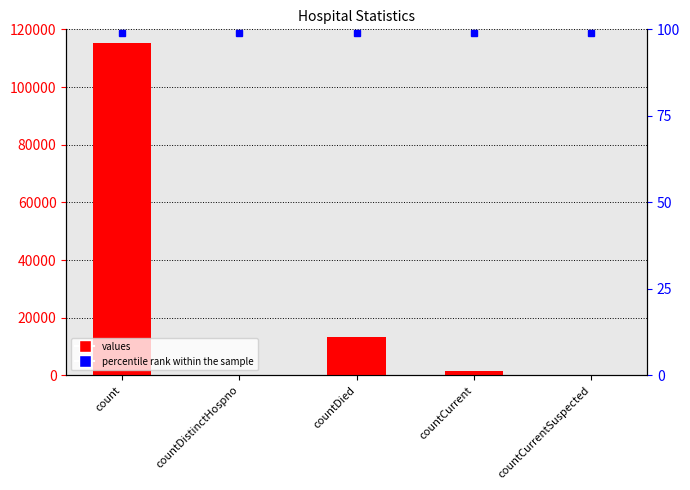

What is the difference between the maximum and second lowest values?

115379